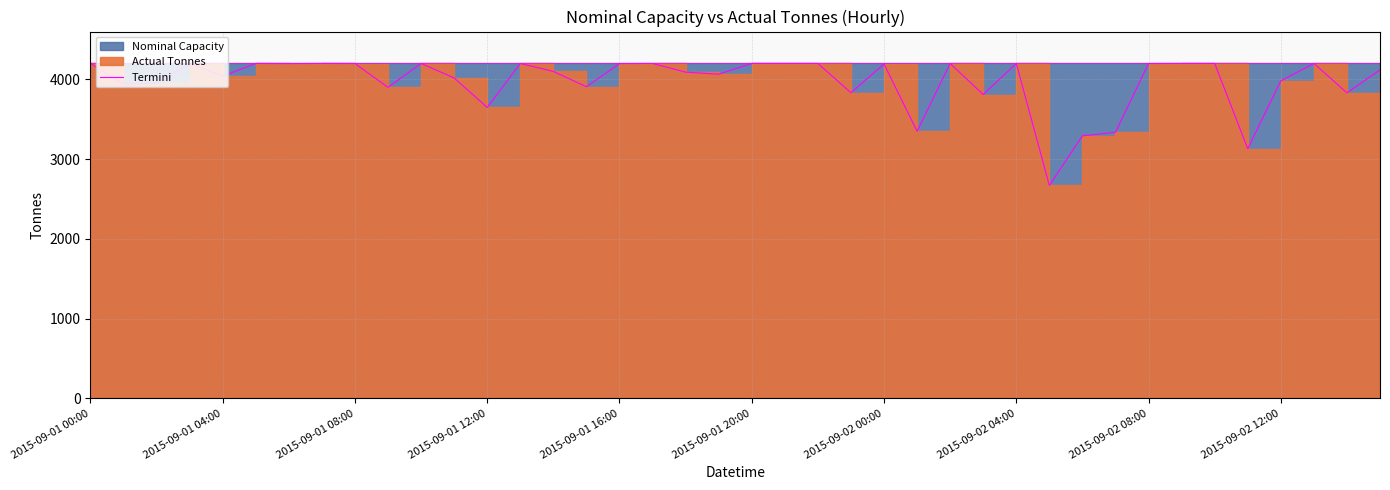

What is the smallest value displayed?

2670